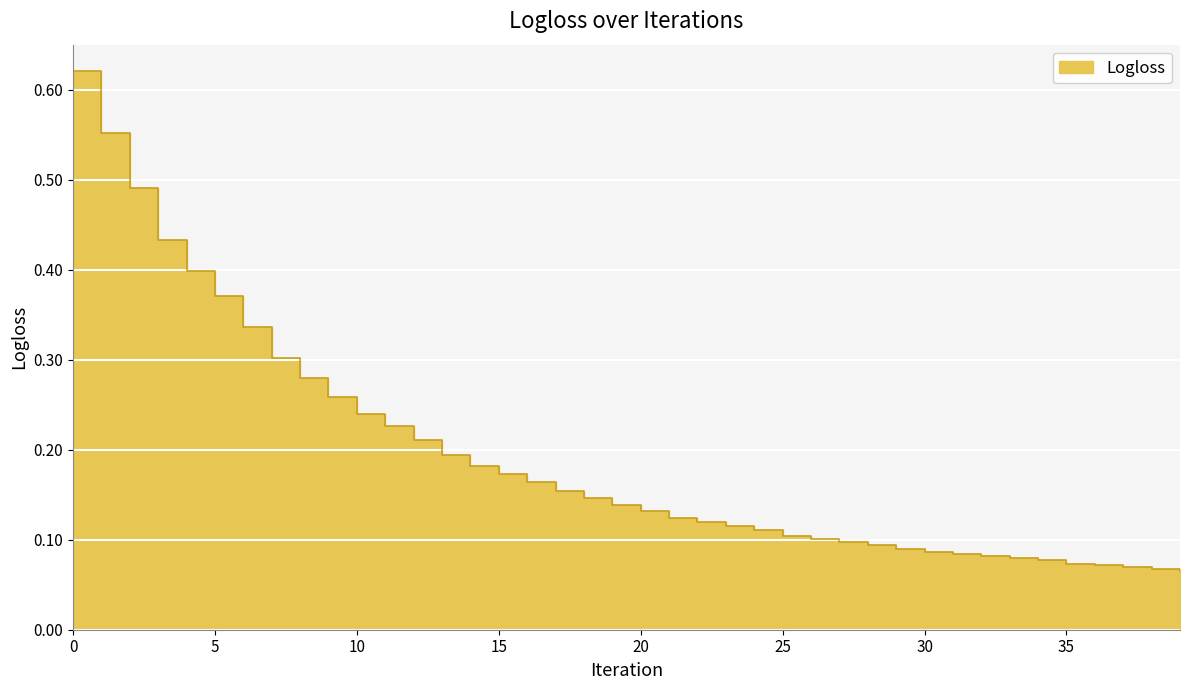

The value at 30 is 0.0. True or false?

False